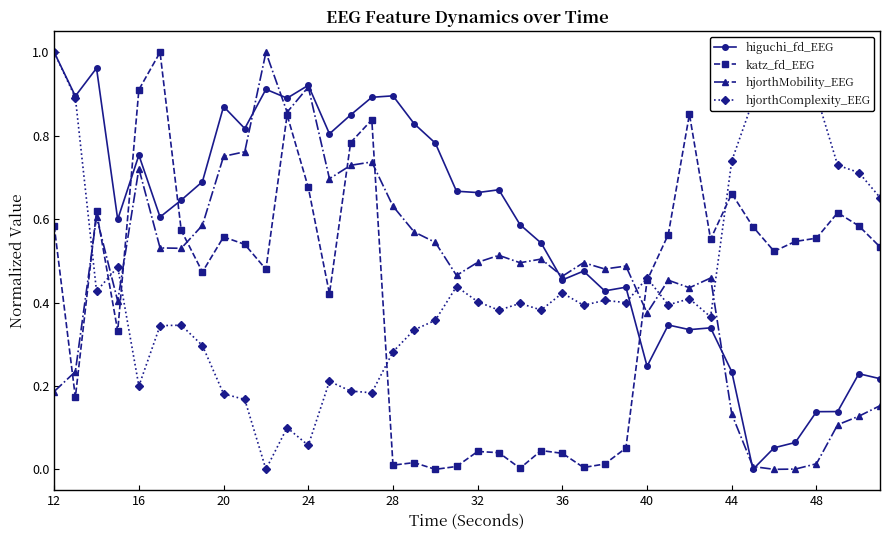

Which series ends up on top after the final intersection of hjorthMobility_EEG and hjorthComplexity_EEG?

hjorthComplexity_EEG